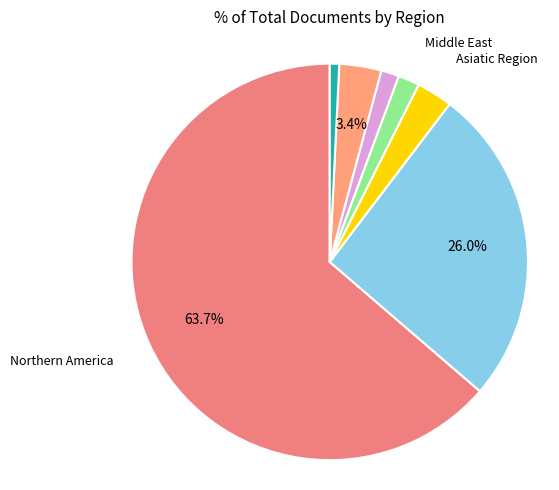

Approximately how many times larger is the value at Africa compared to Western Europe?

0.0